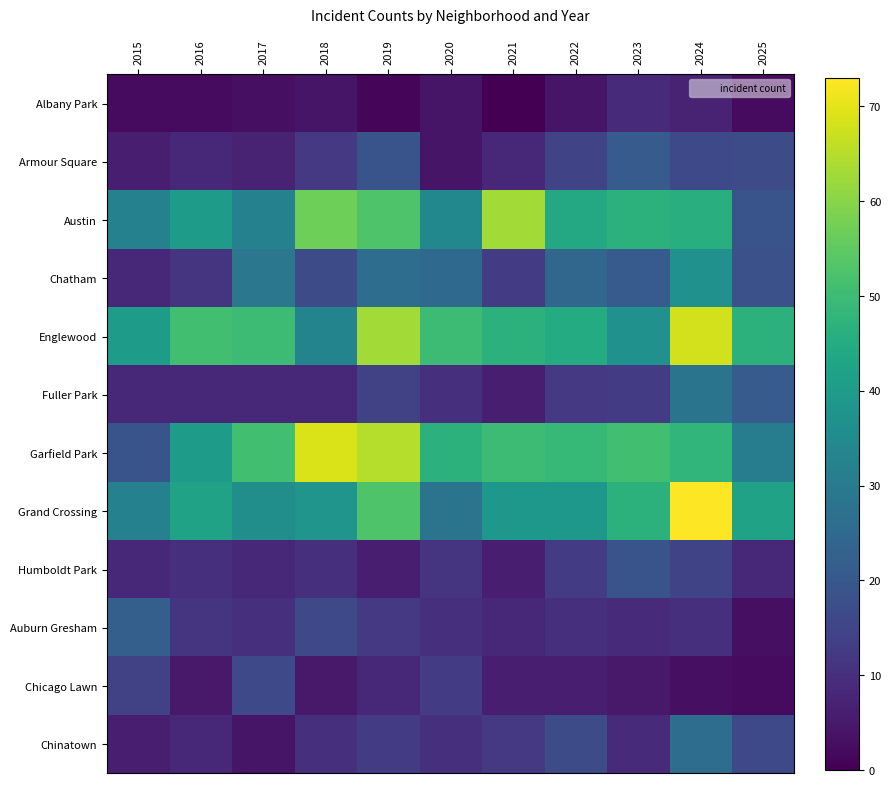

At how many categories does at least one series exceed 69?

1